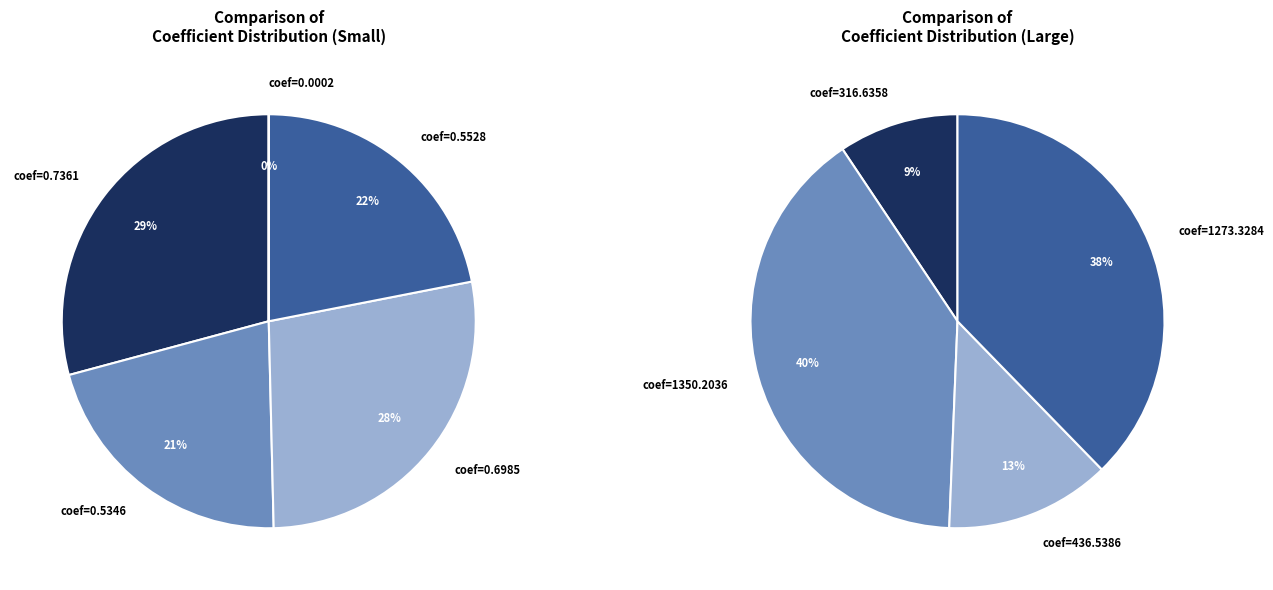

Which category has the smallest portion of the pie?

coef=0.0002 (T)